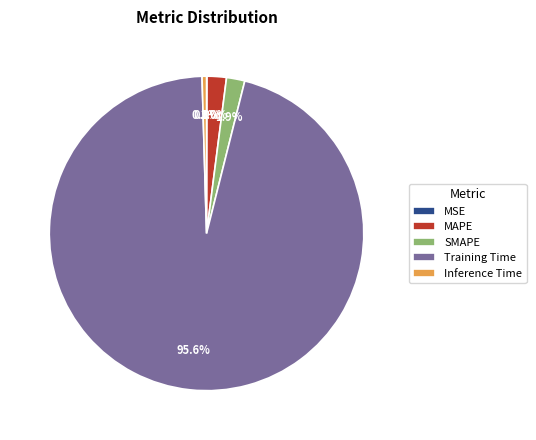

To the nearest percent, what is the average slice percentage?

20%